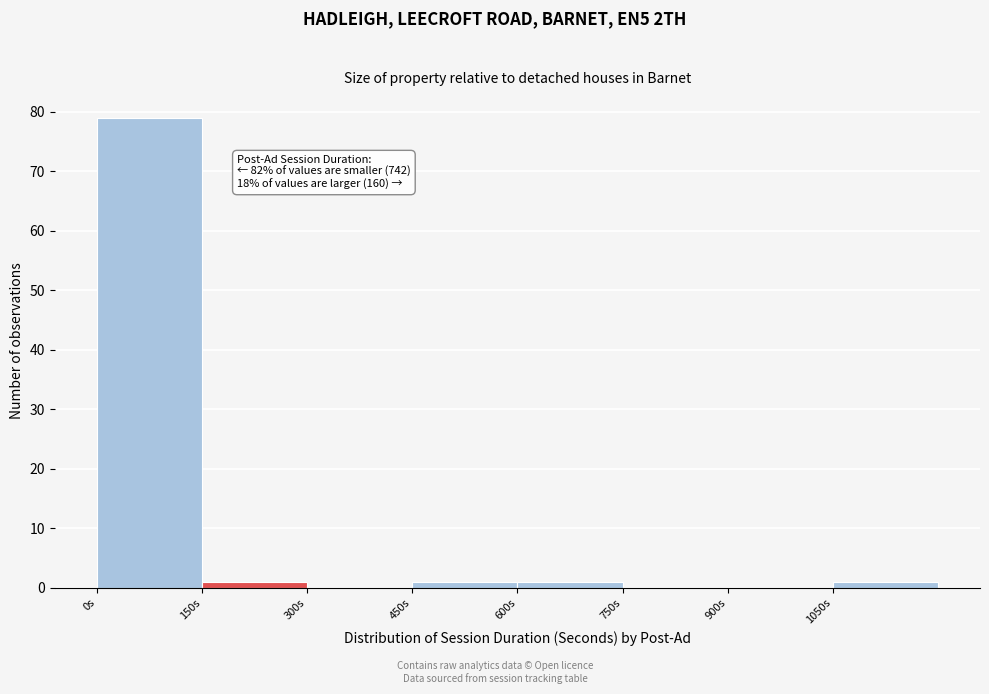

Which range on the x-axis has the tallest bar?

0 to 150